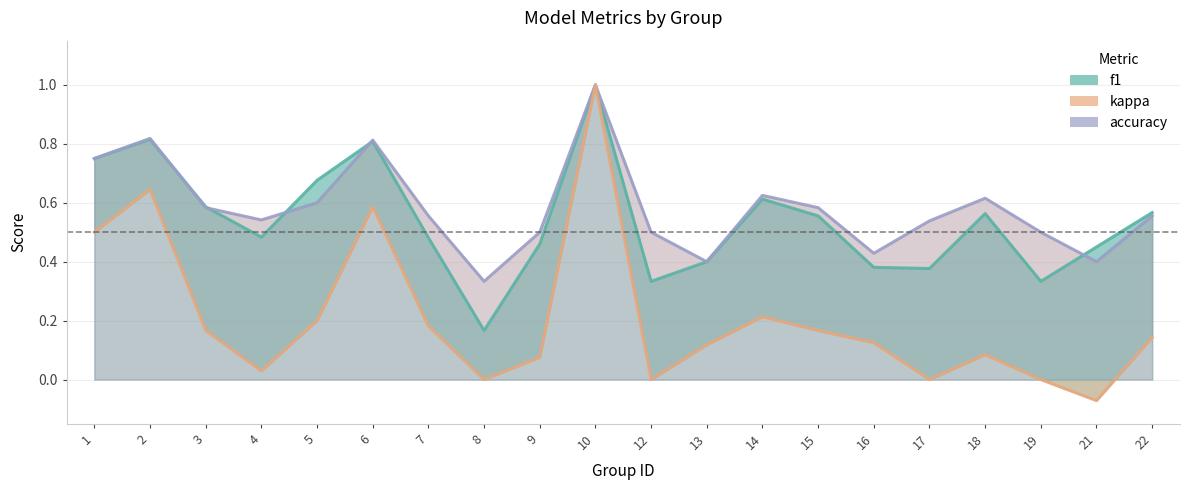

Count the number of data series in this chart.

3